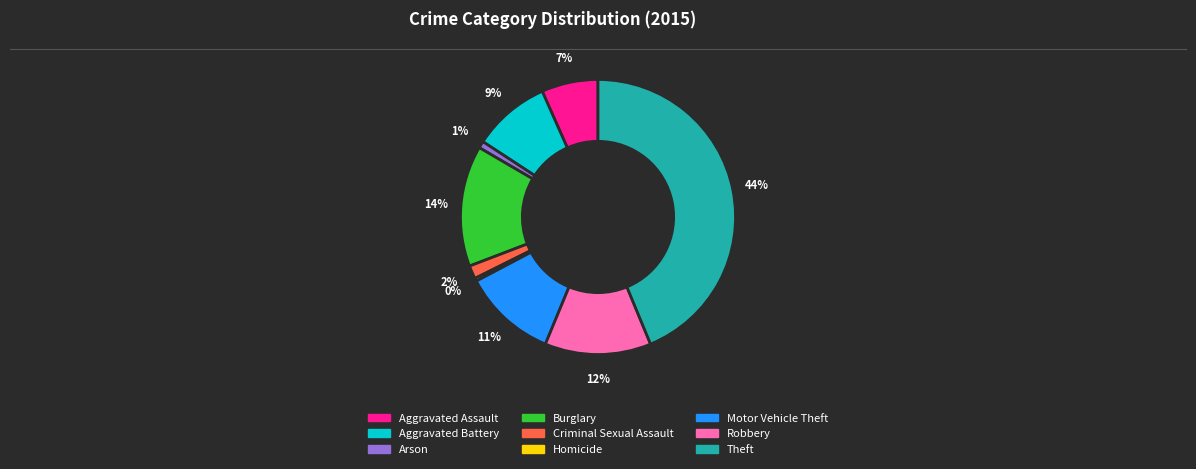

True or false: Homicide accounts for 13% of the total.

False